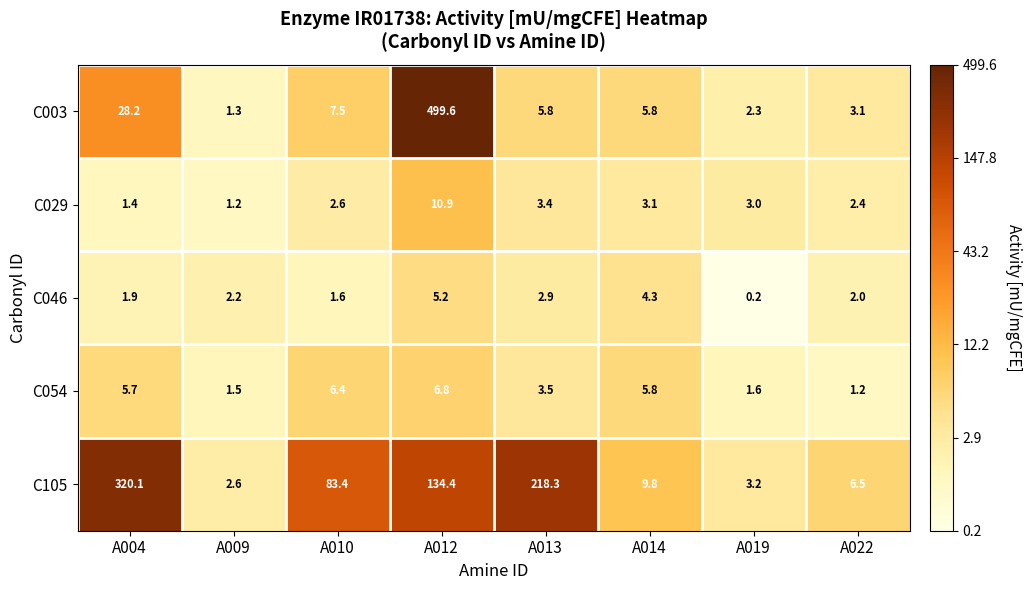

True or false: C046 has a value of 5.2 at A012.

True